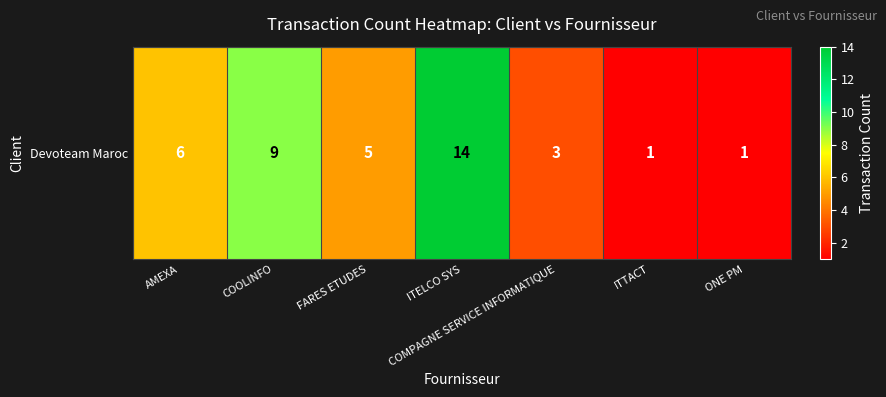

Rank the categories by value from lowest to highest.

ITTACT, ONE PM, COMPAGNE SERVICE INFORMATIQUE, FARES ETUDES, AMEXA, COOLINFO, ITELCO SYS